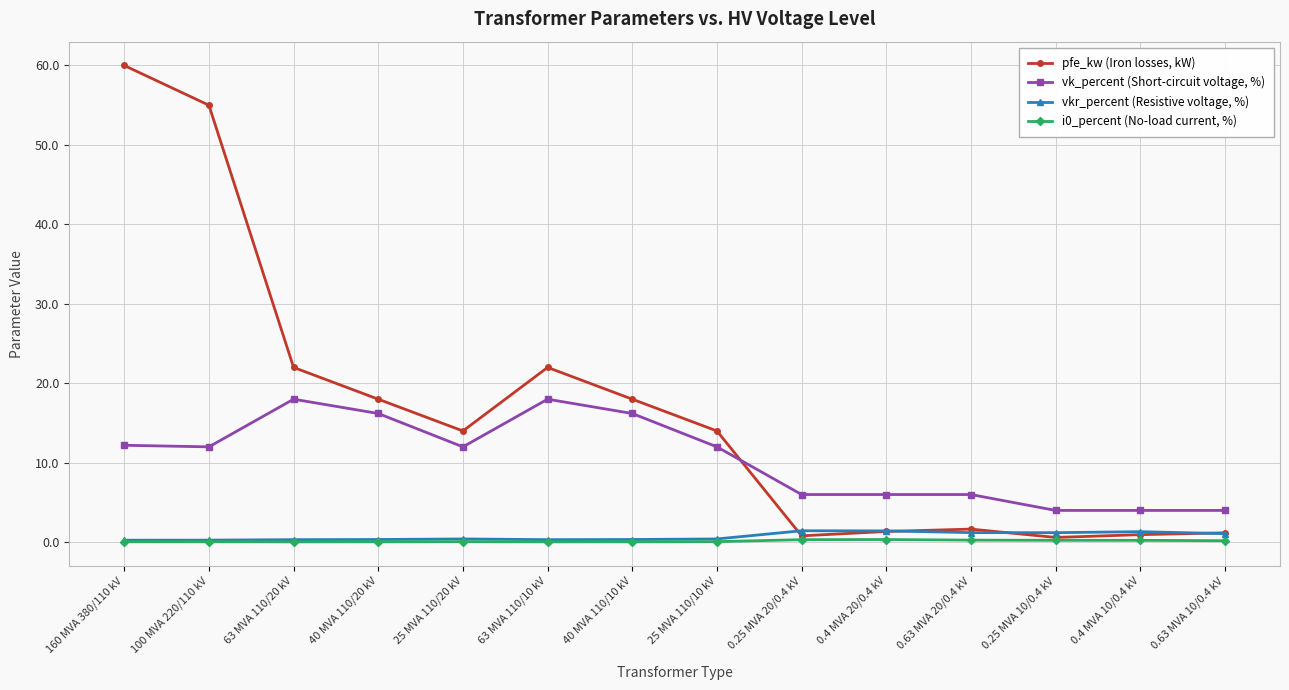

At which category does pfe_kw (Iron losses, kW) reach its first local peak?

63 MVA 110/10 kV